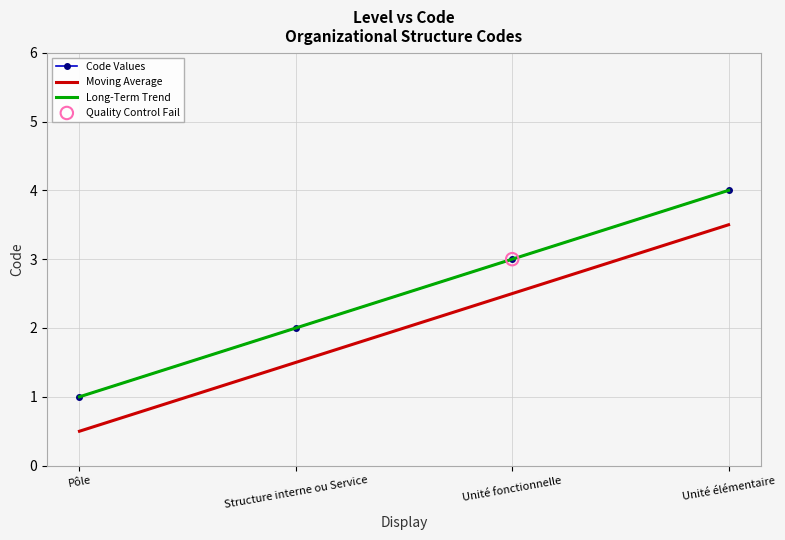

What are all the series names shown in the legend?

Code Values, Moving Average, Long-Term Trend